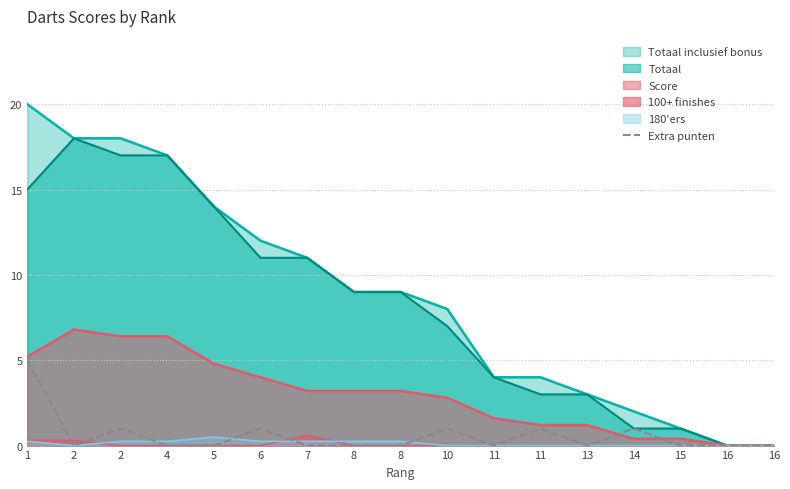

Reading left to right, what are all the values shown in this chart?

1=5	2=0	2=1	4=0	5=0	6=1	7=0	8=0	8=0	10=1	11=0	11=1	13=0	14=1	15=0	16=0	16=0